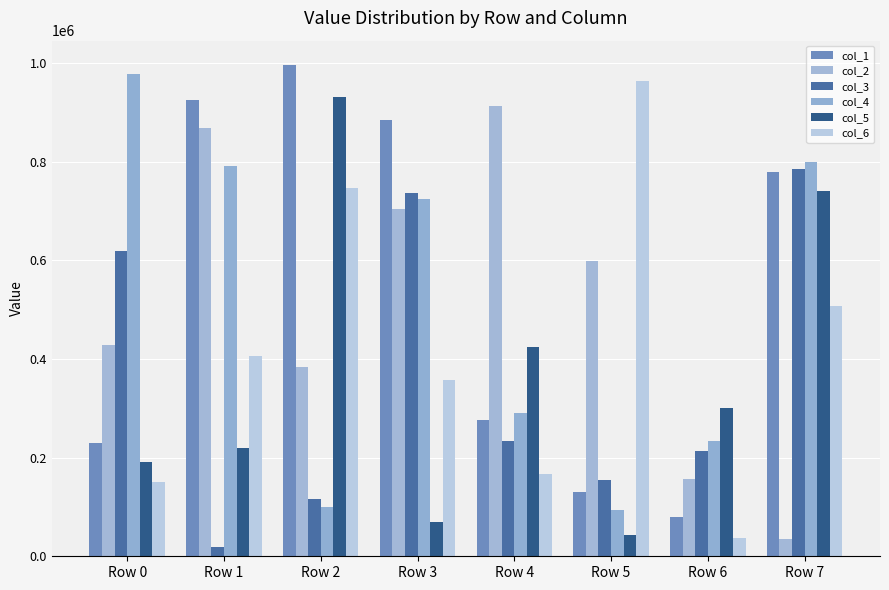

Between Row 0 and Row 7, which series saw the biggest shift?

col_1